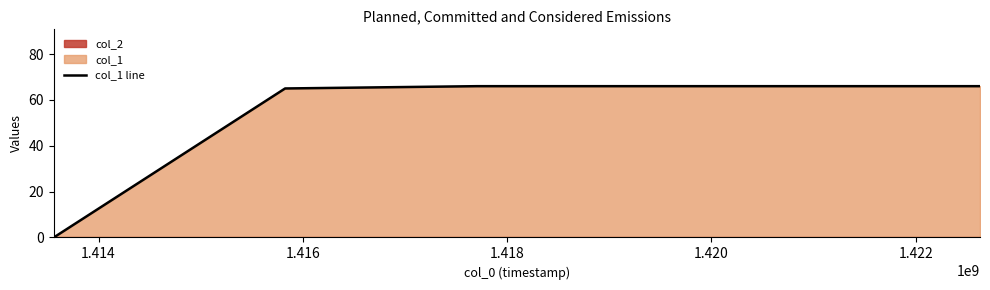

How many values are above zero?

3